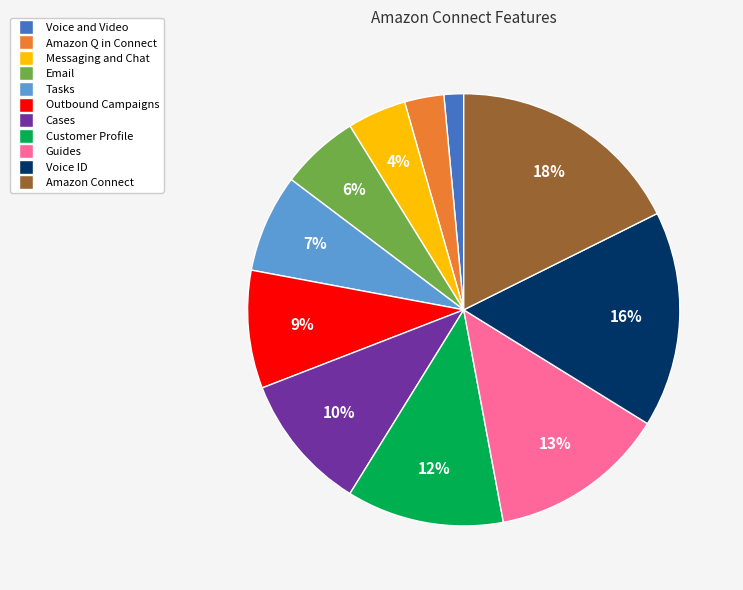

Which has a higher value, Email or Customer Profile?

Customer Profile